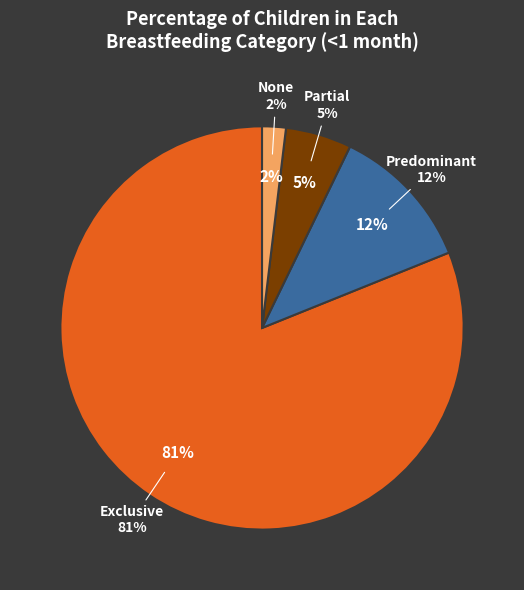

Which category has the biggest portion of the pie?

Exclusive